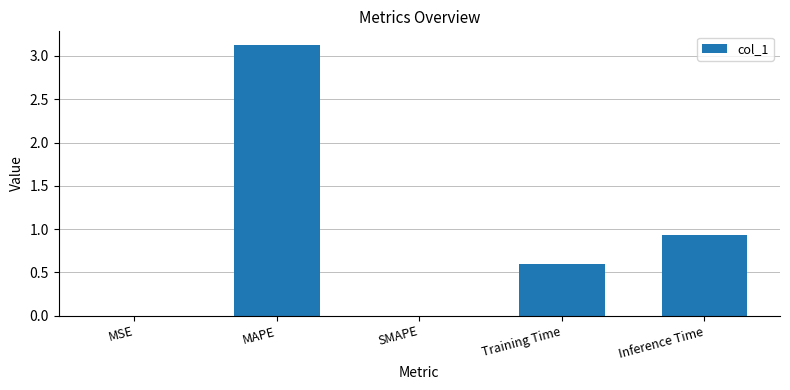

What is the average value?

0.9